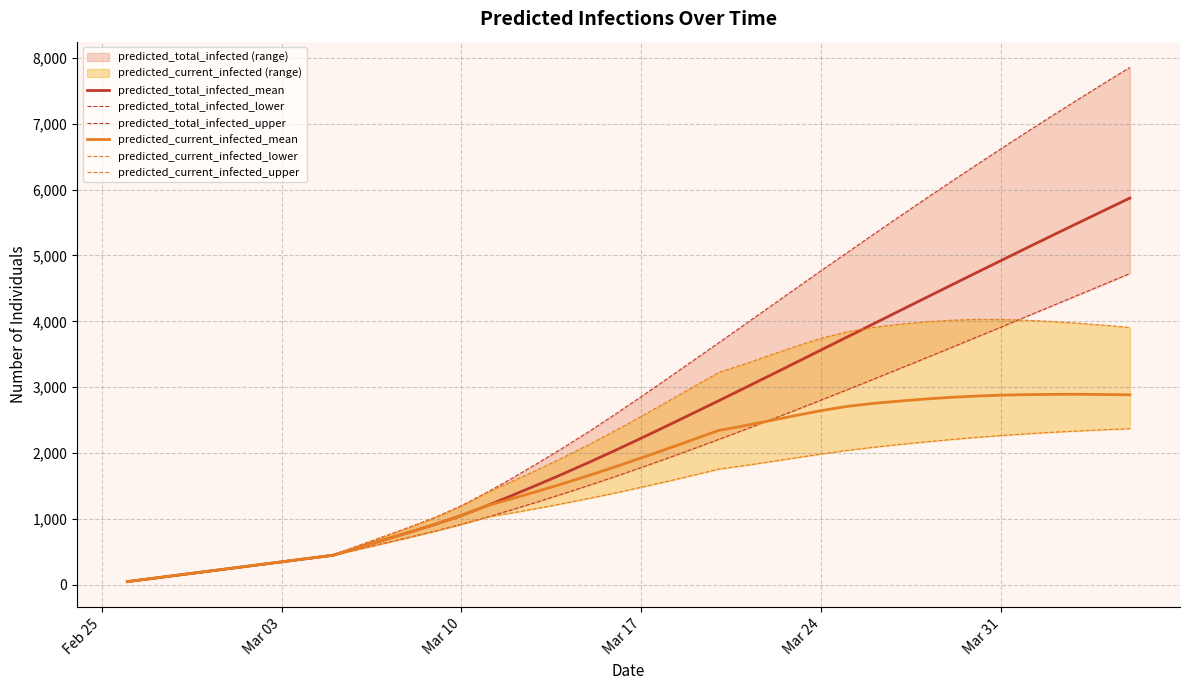

What is the value of the predicted_total_infected_upper point at the 38th from the left?

7372